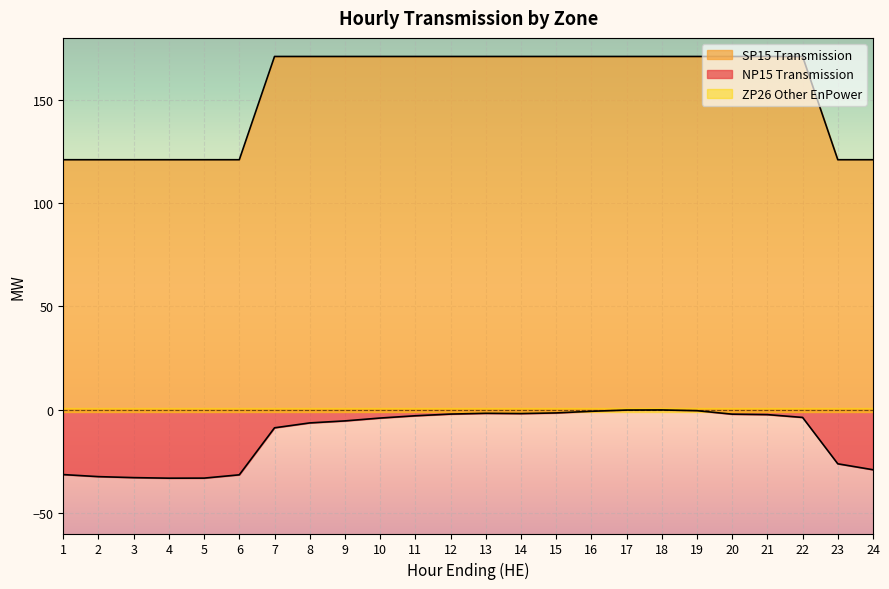

Which category has the highest value in the NP15 Transmission series?

18